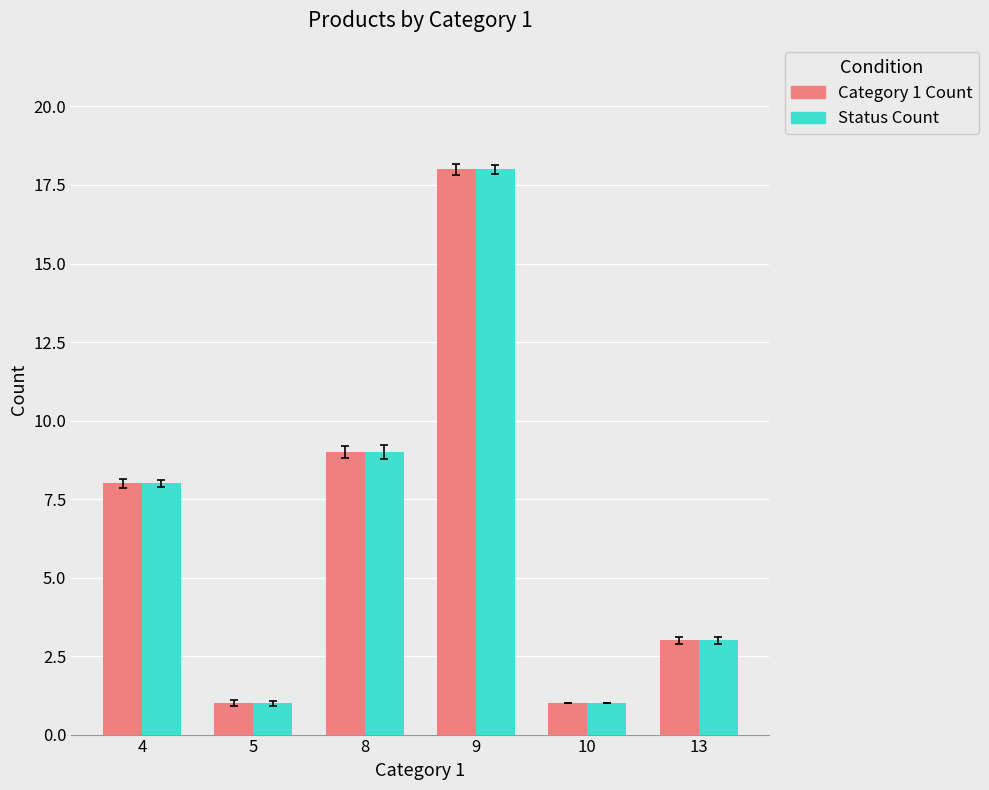

What is the lowest value of the Status Count series?

1